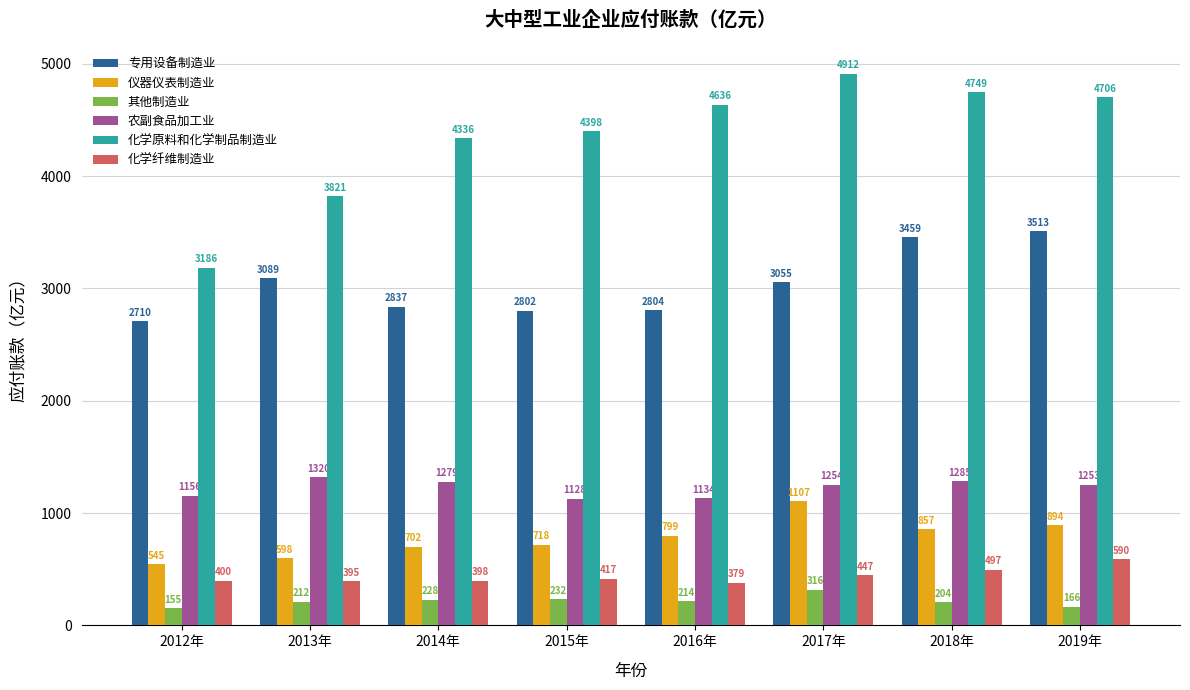

At which label does 化学原料和化学制品制造业 first exceed 4635?

2016年